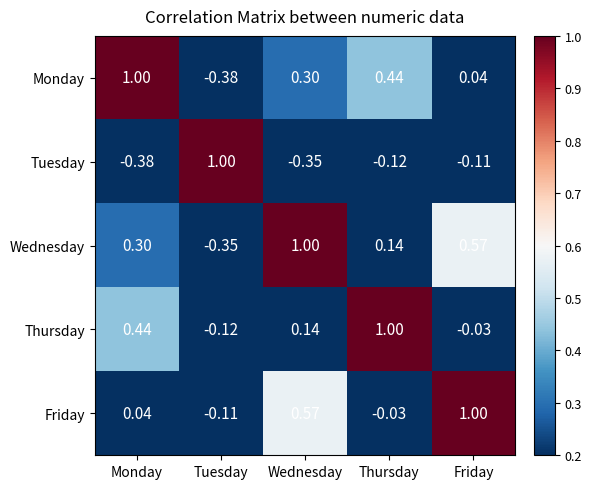

At which label does Wednesday first exceed 0?

Monday